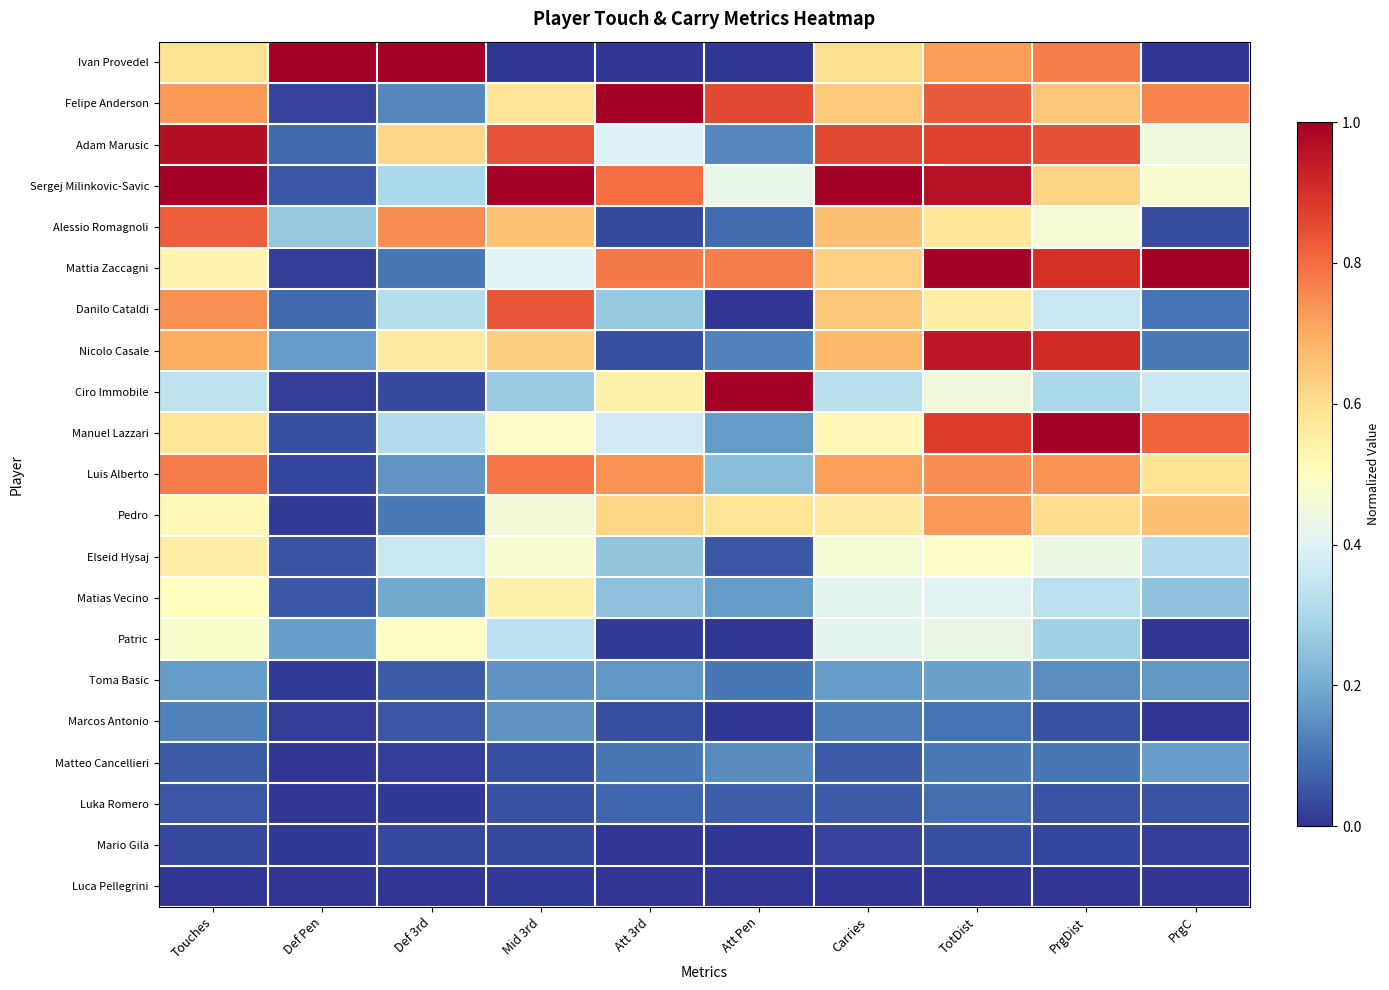

Rank the series at TotDist from lowest to highest value.

Luca Pellegrini, Mario Gila, Luka Romero, Marcos Antonio, Matteo Cancellieri, Toma Basic, Matias Vecino, Patric, Ciro Immobile, Elseid Hysaj, Danilo Cataldi, Alessio Romagnoli, Ivan Provedel, Pedro, Luis Alberto, Felipe Anderson, Adam Marusic, Manuel Lazzari, Nicolo Casale, Sergej Milinkovic-Savic, Mattia Zaccagni